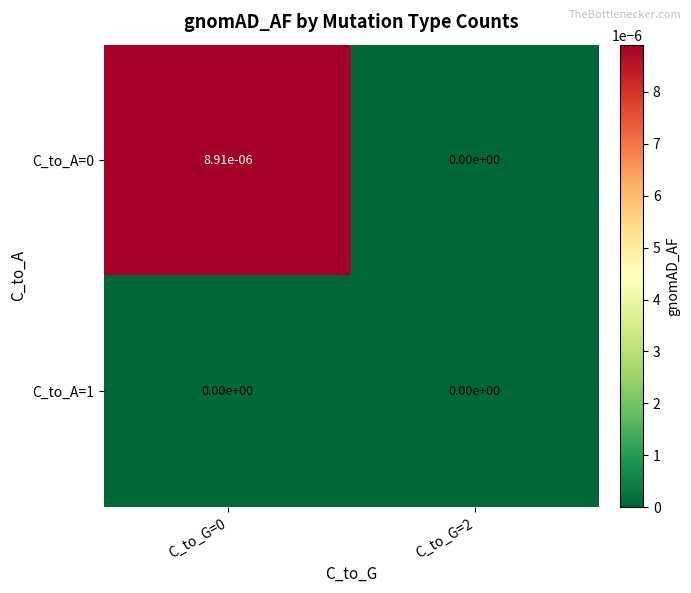

Is the value of C_to_A=1 at C_to_G=0 greater than the value of C_to_A=0 at C_to_G=0?

No